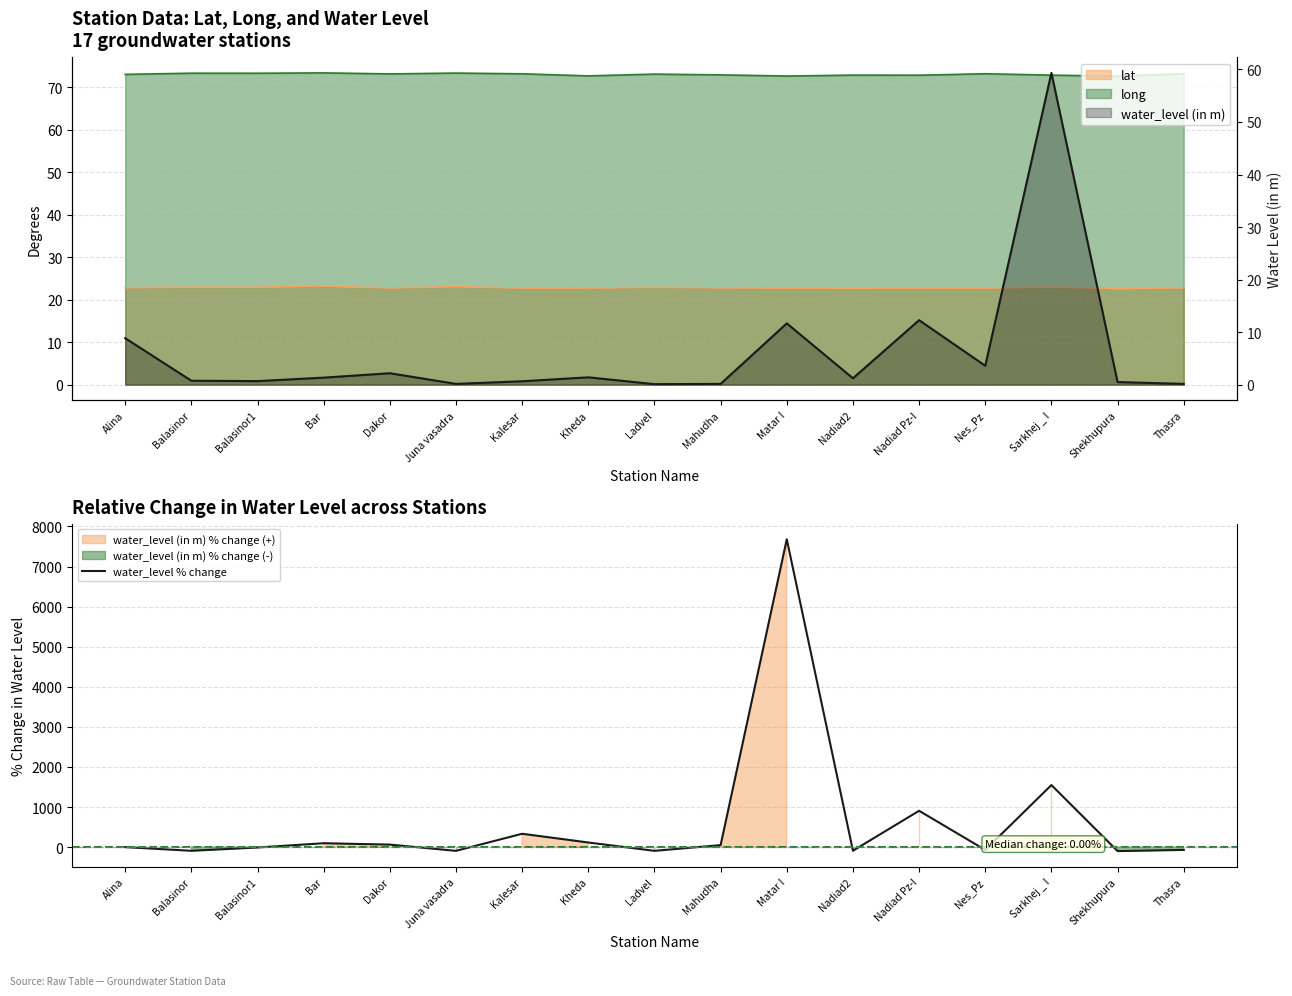

What is the label of the 15th point from the left?

Sarkhej _ I